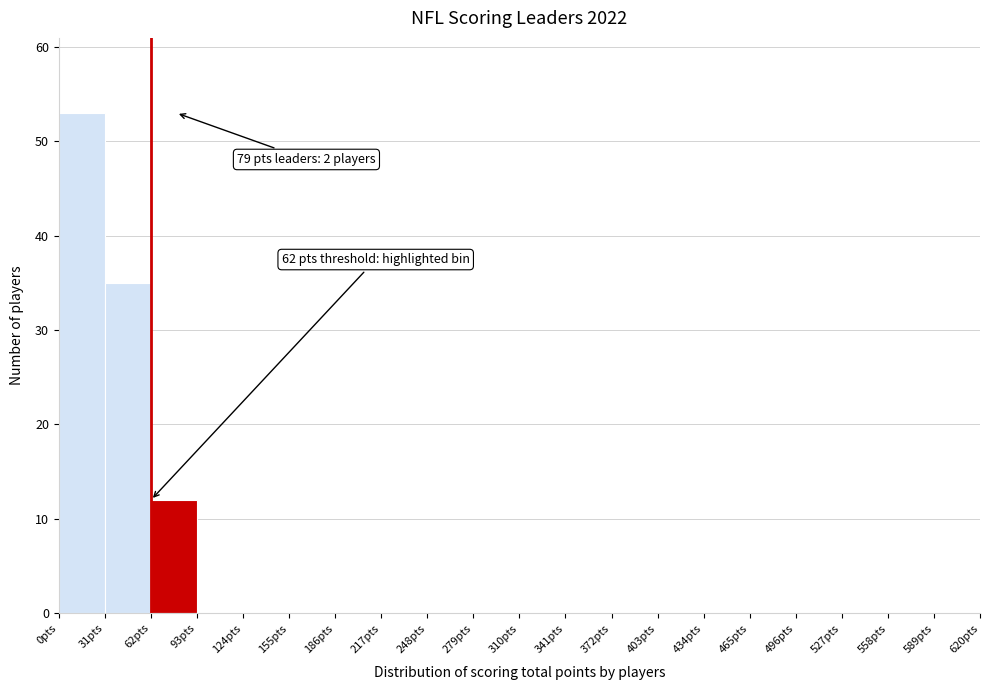

Which range on the x-axis has the tallest bar?

0 to 31